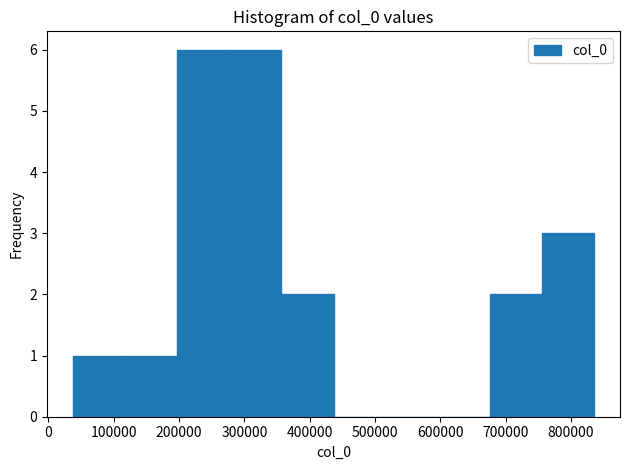

Reading left to right, transcribe this chart: for each bar, give the range it covers on the x-axis and its height. Neither the bar edges nor the heights are printed on the chart, so give them approximately, as read against the axes.

40000 to 120000: 1
120000 to 200000: 1
200000 to 280000: 6
280000 to 360000: 6
360000 to 440000: 2
440000 to 520000: 0
520000 to 600000: 0
600000 to 680000: 0
680000 to 760000: 2
760000 to 840000: 3